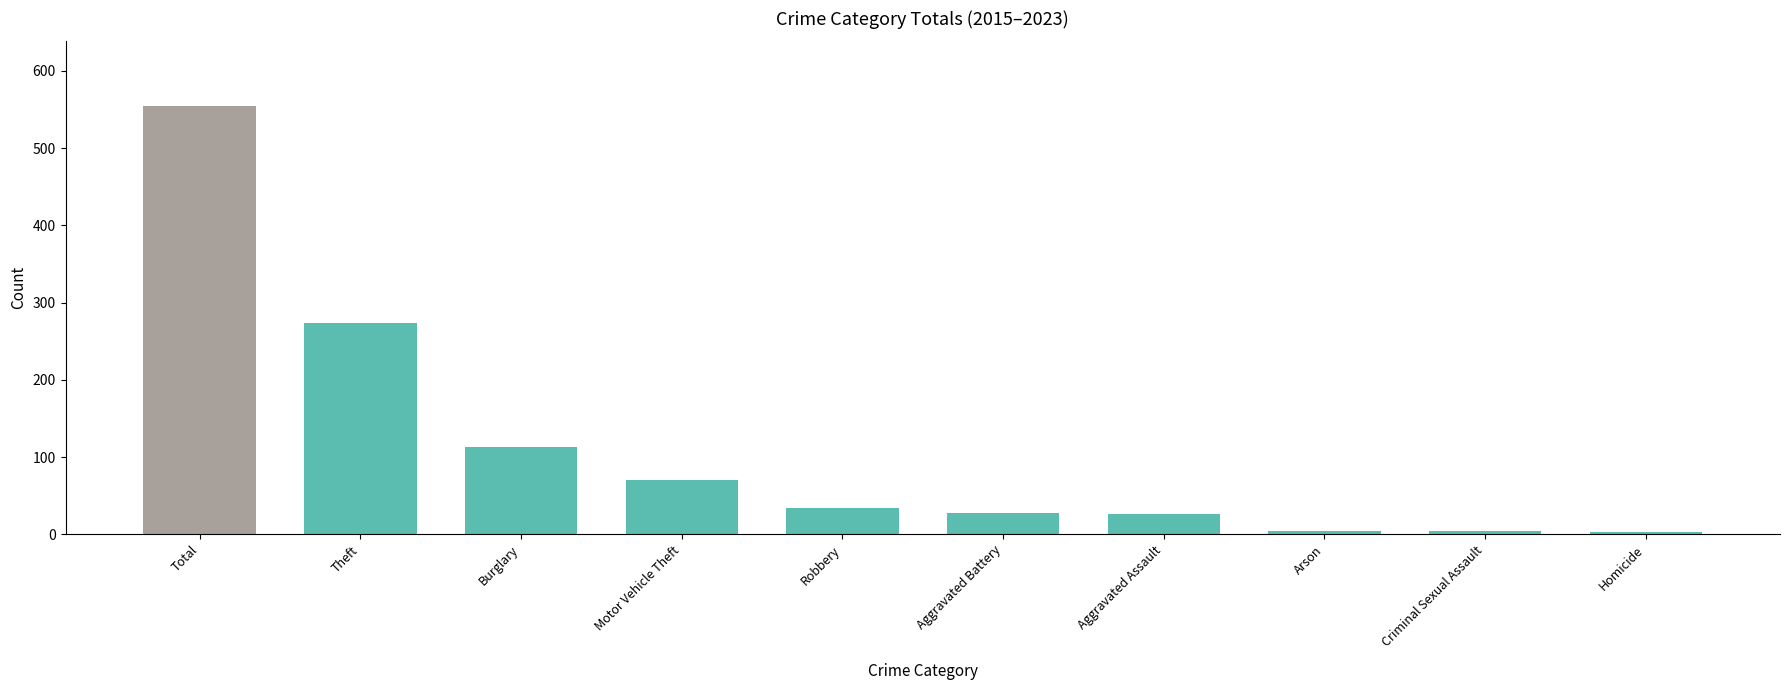

What is the average value?

111